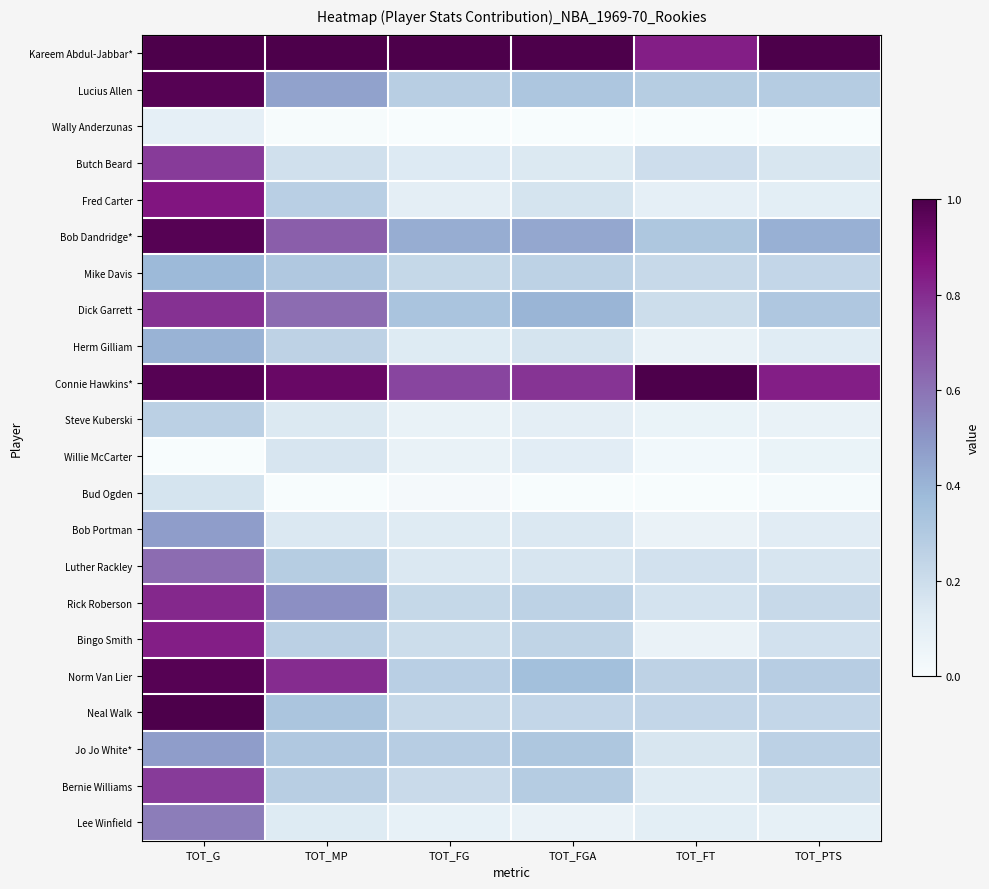

What is the difference between the highest and lowest values at TOT_G?

1.0